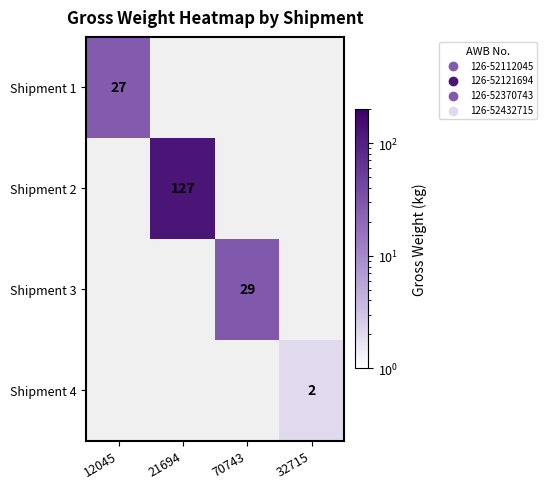

The Shipment 3 series shows 10.8 at 70743. True or false?

False